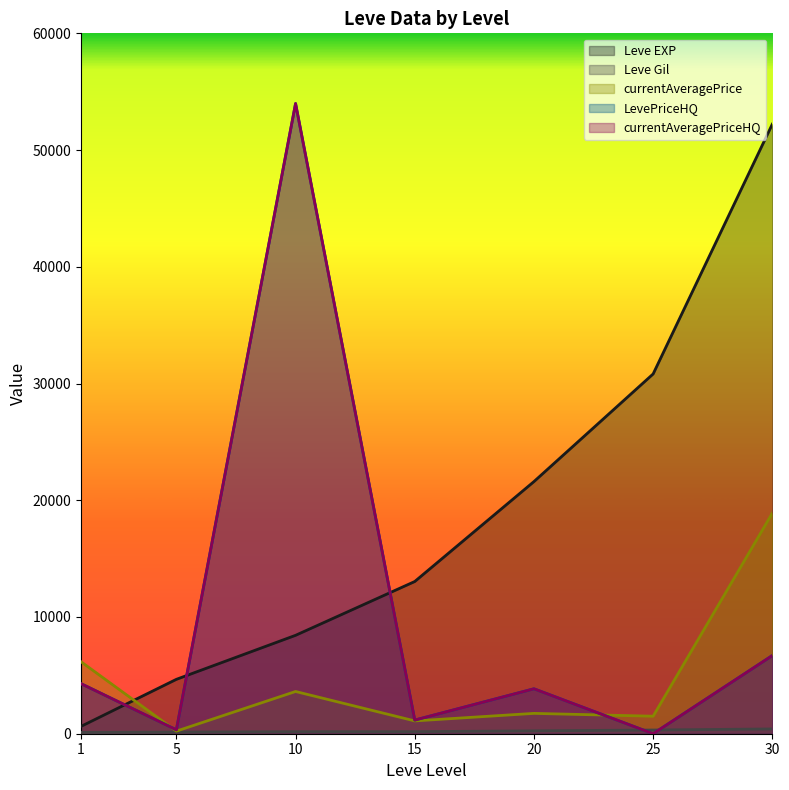

What is the average value of the Leve Gil series?

224.7